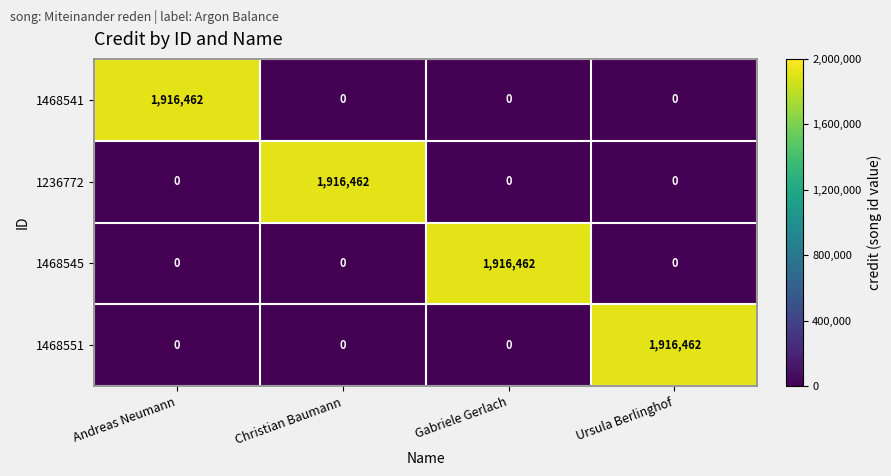

Reading right to left, extract all data points from this chart.

1468541: Ursula Berlinghof=0	Gabriele Gerlach=0	Christian Baumann=0	Andreas Neumann=1916462
1236772: Ursula Berlinghof=0	Gabriele Gerlach=0	Christian Baumann=1916462	Andreas Neumann=0
1468545: Ursula Berlinghof=0	Gabriele Gerlach=1916462	Christian Baumann=0	Andreas Neumann=0
1468551: Ursula Berlinghof=1916462	Gabriele Gerlach=0	Christian Baumann=0	Andreas Neumann=0